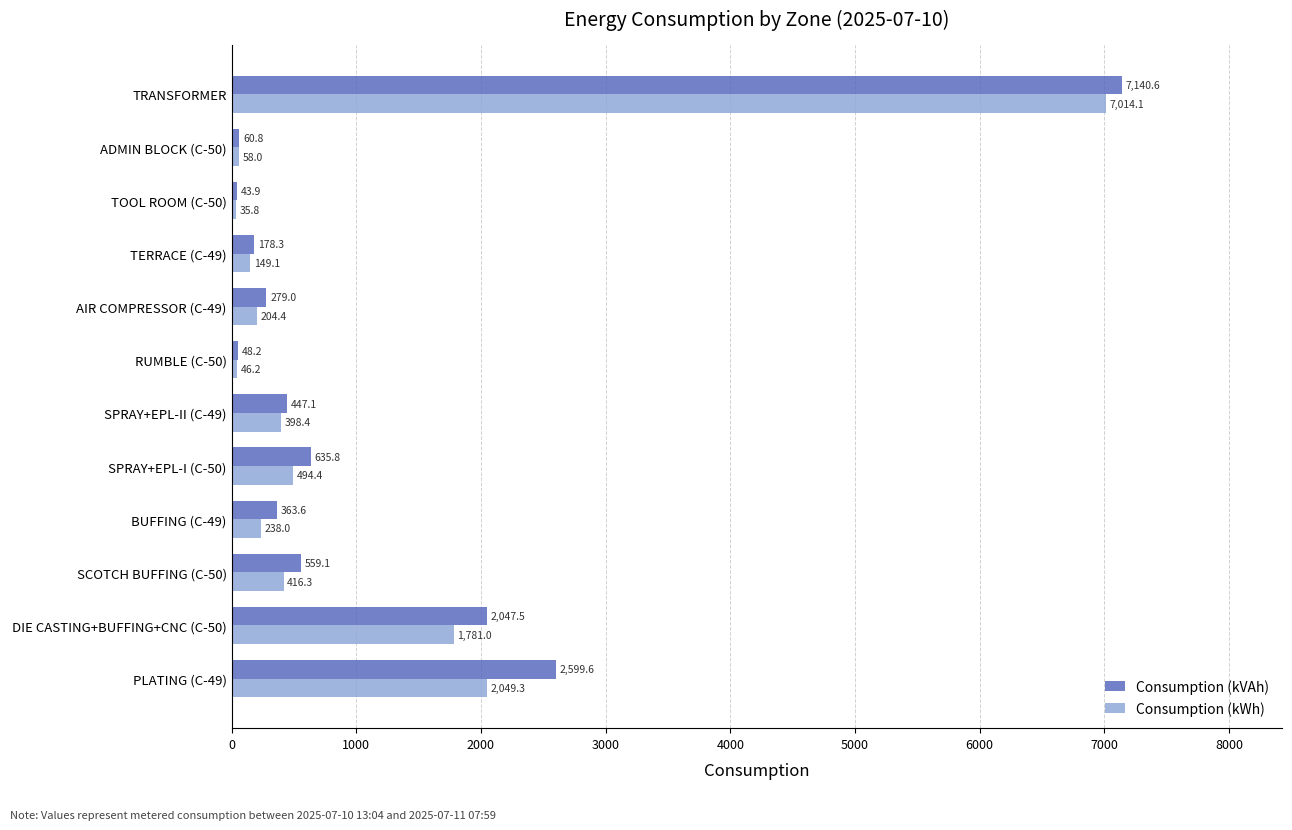

Is the value of Consumption (kWh) at TRANSFORMER greater than the value of Consumption (kVAh) at TERRACE (C-49)?

Yes